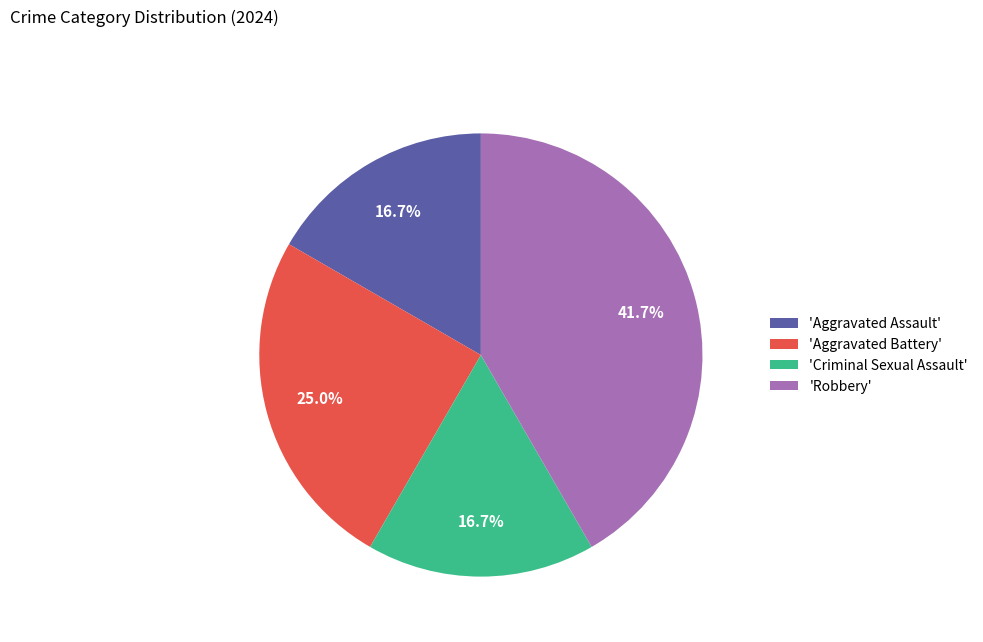

Is 'Aggravated Assault' the majority of the pie?

No